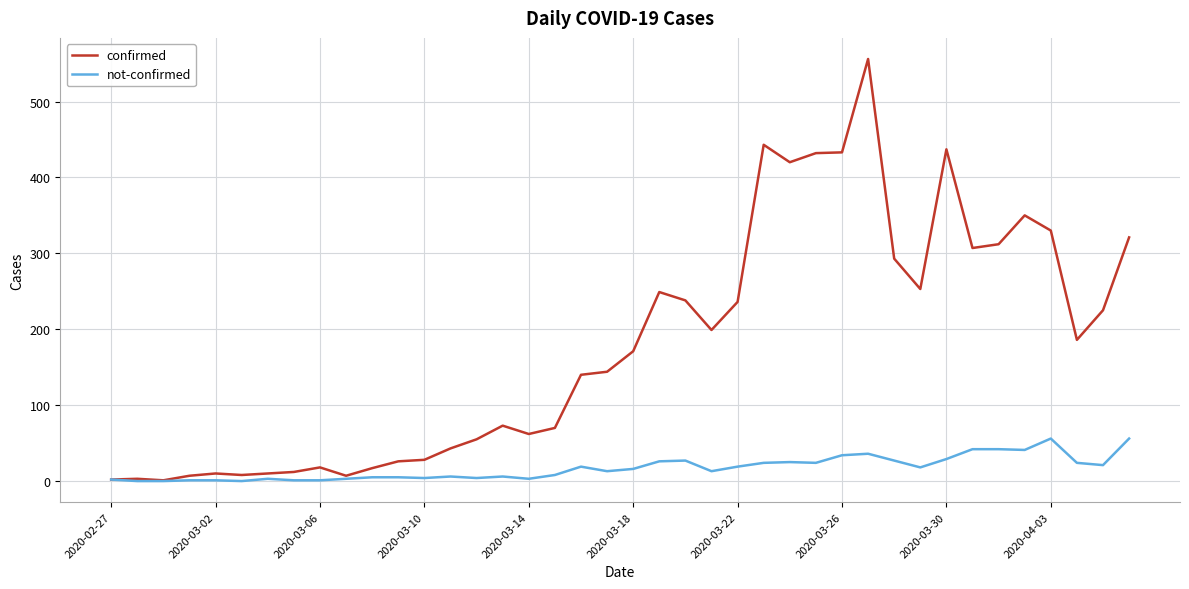

Which series has the widest spread of values?

confirmed